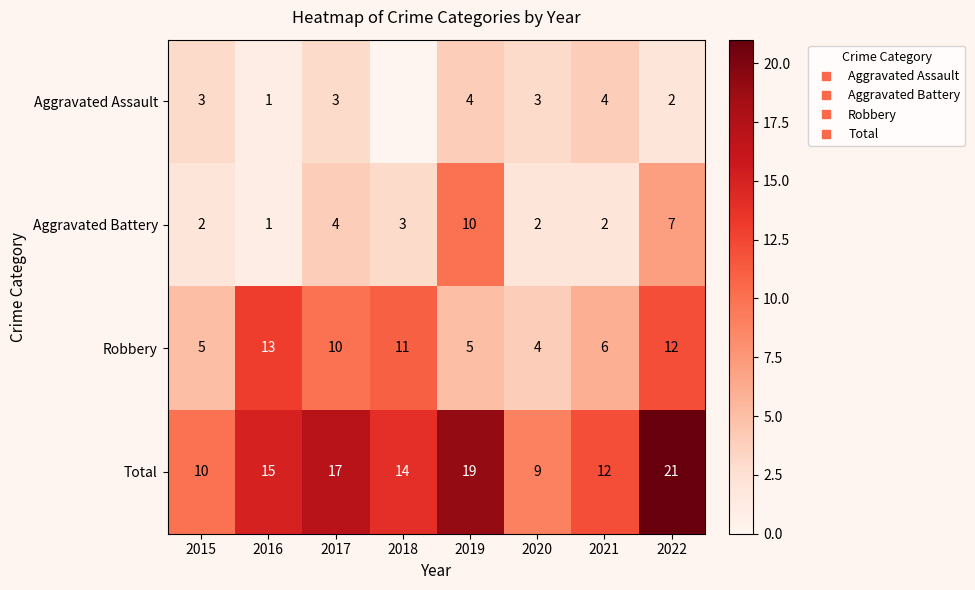

True or false: Aggravated Assault has a value of 4.0 at 2021.

True